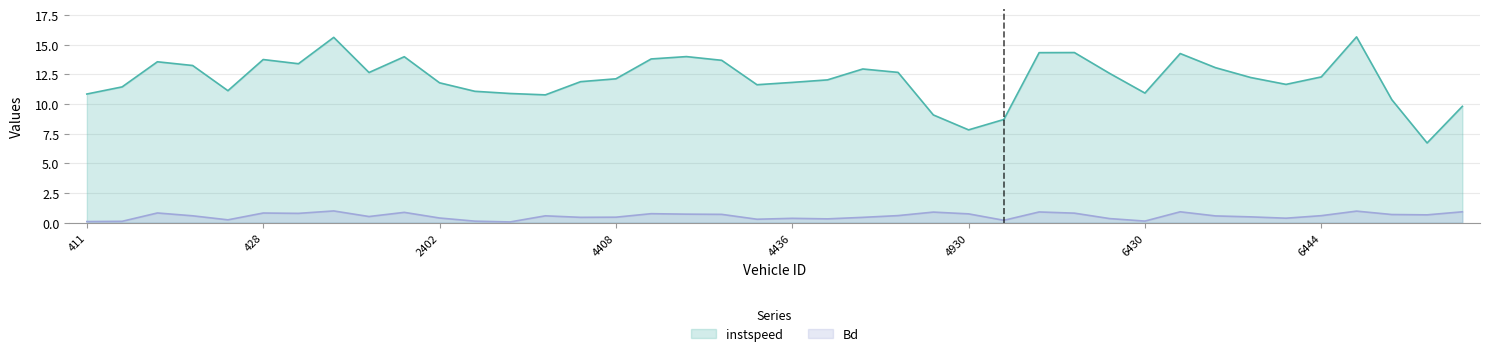

Rank the series by their maximum value, from lowest to highest.

Bd, instspeed